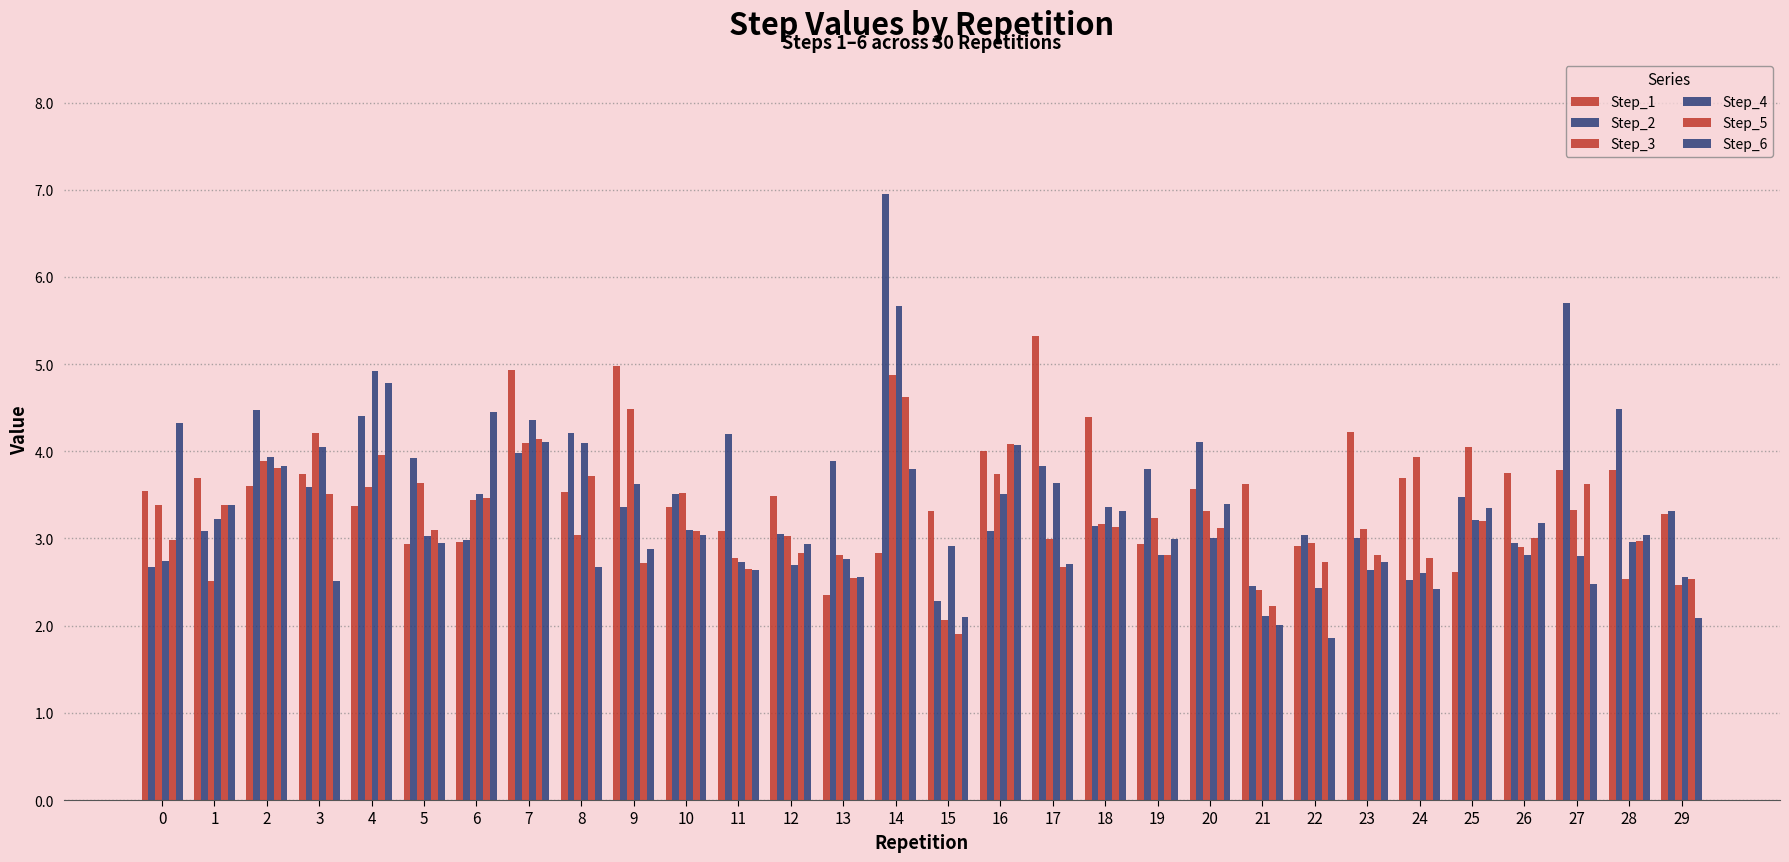

Is the value of Step_2 at 10 greater than the value of Step_5 at 8?

No